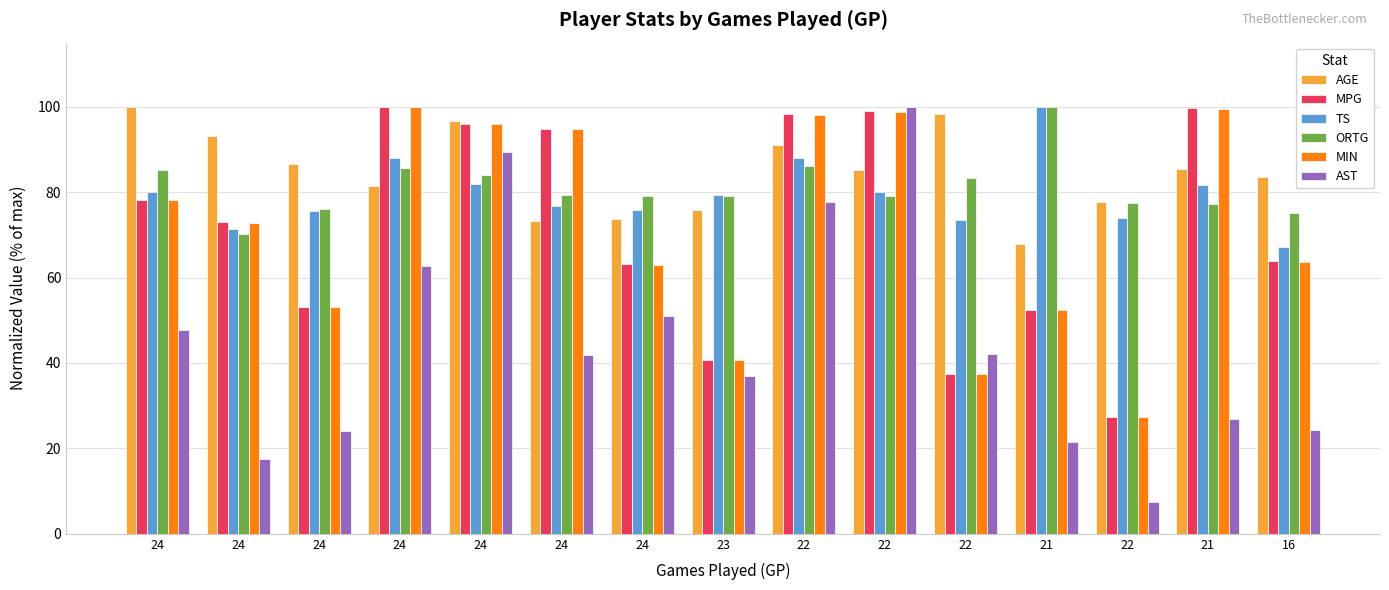

How many series are shown in this chart?

6